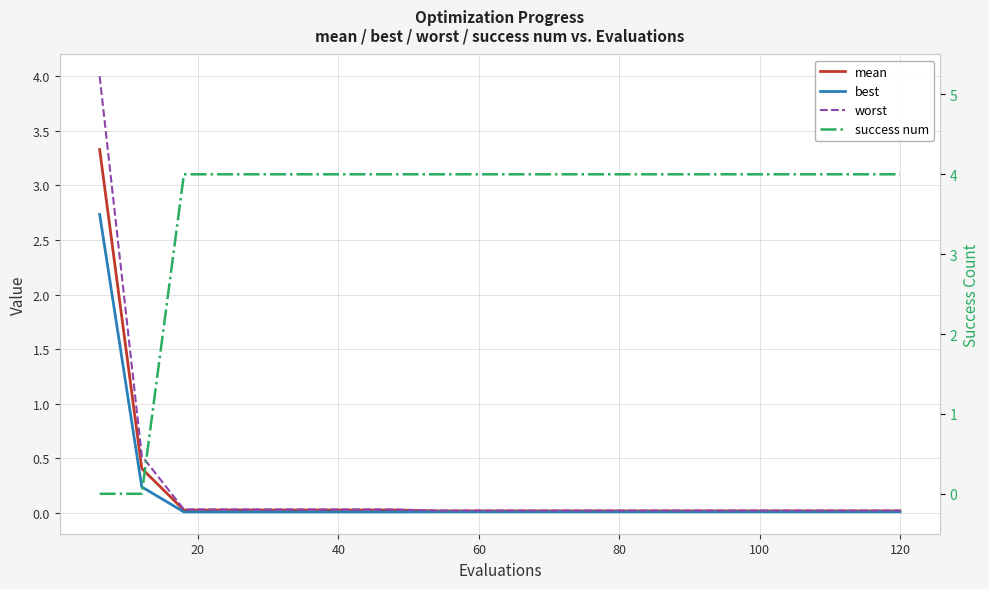

Reading left to right, extract all data points from this chart.

mean: 3.3	0.4	0.0	0.0	0.0	0.0	0.0	0.0	0.0	0.0	0.0	0.0	0.0	0.0	0.0	0.0	0.0	0.0	0.0	0.0
best: 2.7	0.2	0.0	0.0	0.0	0.0	0.0	0.0	0.0	0.0	0.0	0.0	0.0	0.0	0.0	0.0	0.0	0.0	0.0	0.0
worst: 4.0	0.5	0.0	0.0	0.0	0.0	0.0	0.0	0.0	0.0	0.0	0.0	0.0	0.0	0.0	0.0	0.0	0.0	0.0	0.0
success num: 0.0	0.0	4.0	4.0	4.0	4.0	4.0	4.0	4.0	4.0	4.0	4.0	4.0	4.0	4.0	4.0	4.0	4.0	4.0	4.0